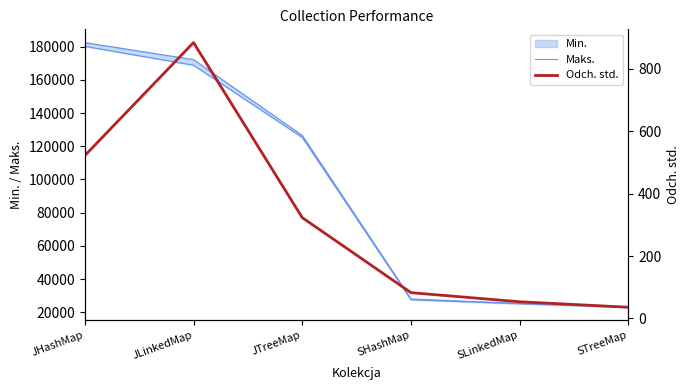

Where is Odch. std. nearest to the value 460?

JHashMap